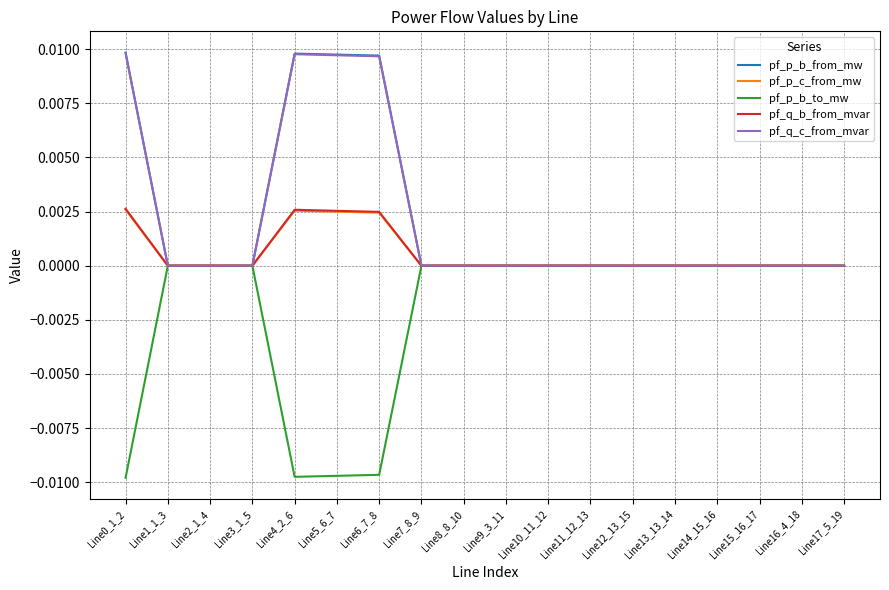

What position from the left is Line8_8_10?

9